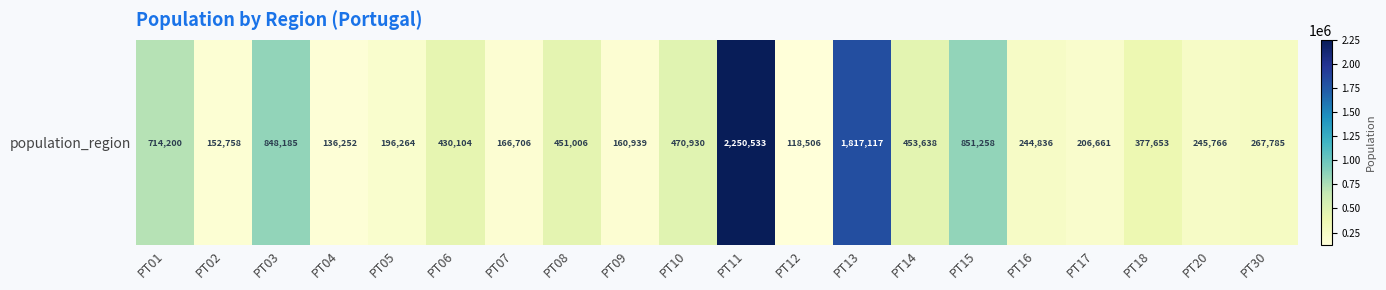

What is the change in value from PT17 to PT30?

+61124